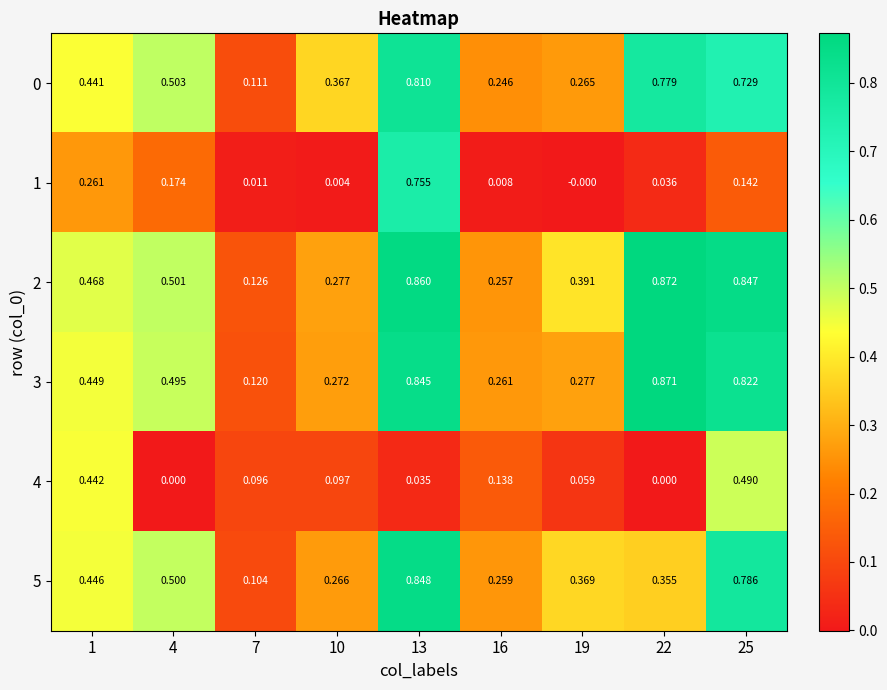

What is the difference between the highest and lowest values at 4?

0.5